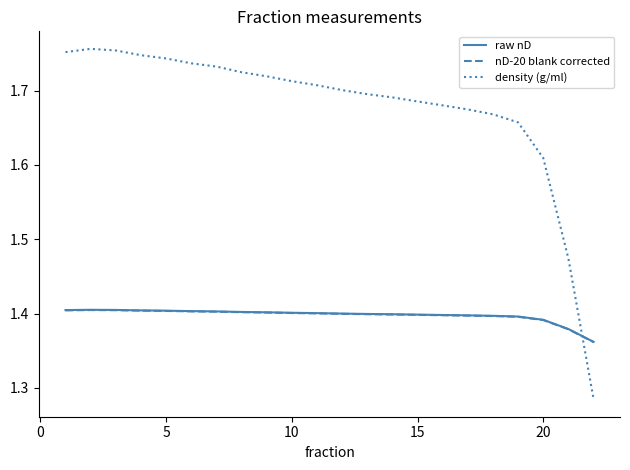

Is this an area chart (filled region under the line)?

No